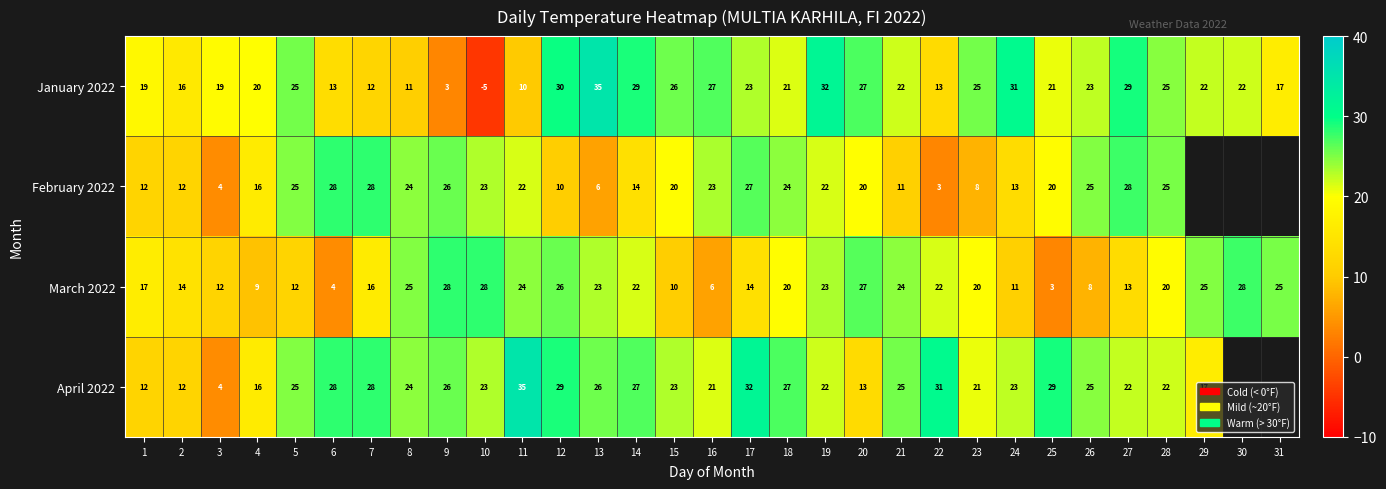

What is the spread (max minus min) of values at 23?

17.0